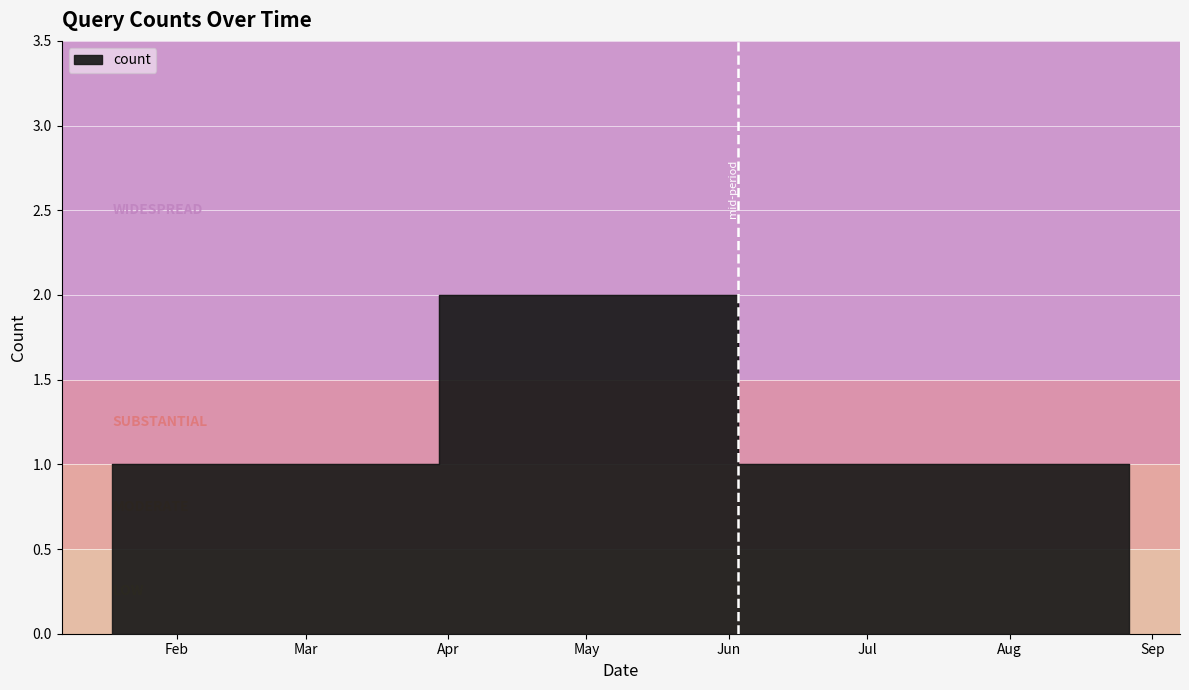

List the labels in order of value, largest first.

2019-03-30, 2019-01-18, 2019-03-19, 2019-06-03, 2019-06-28, 2019-08-27